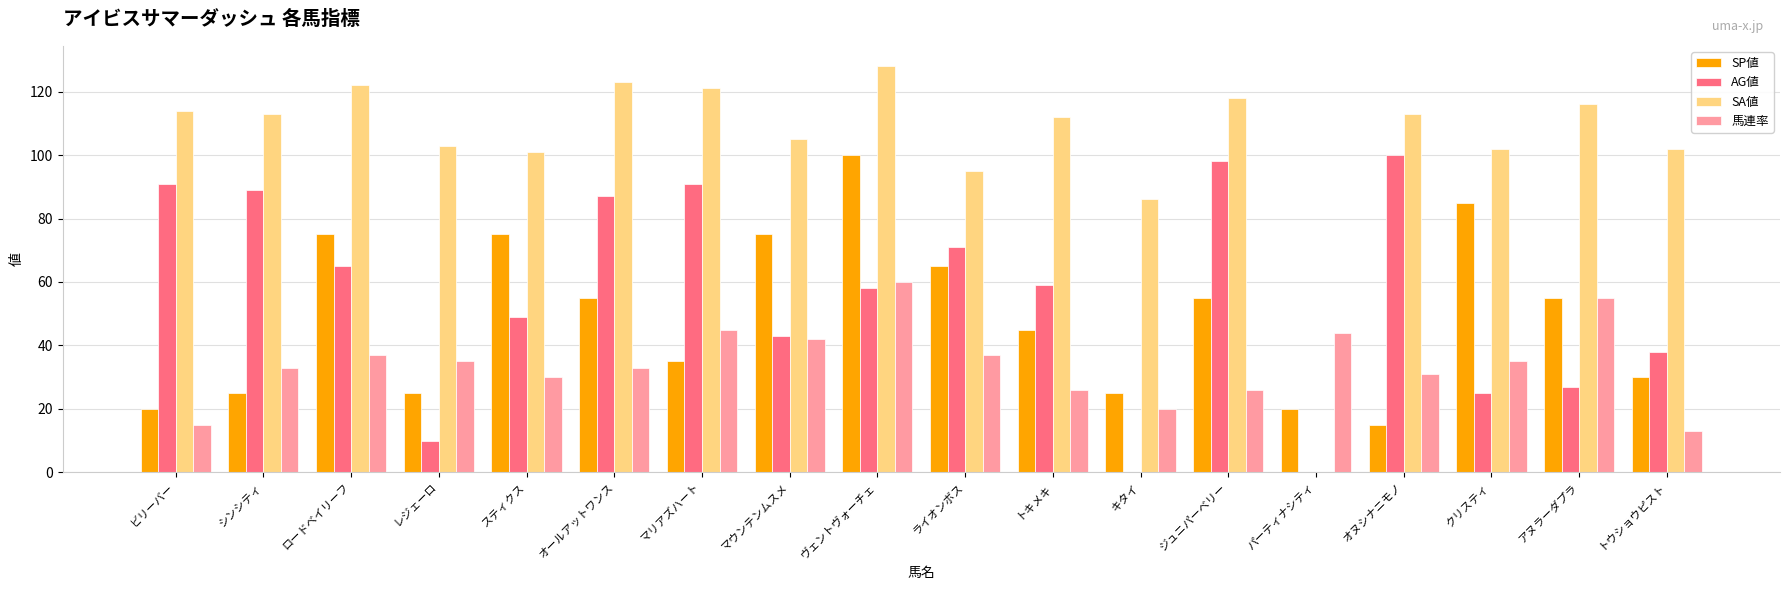

Which series changed the most between マウンテンムスメ and アヌラーダプラ?

SP値